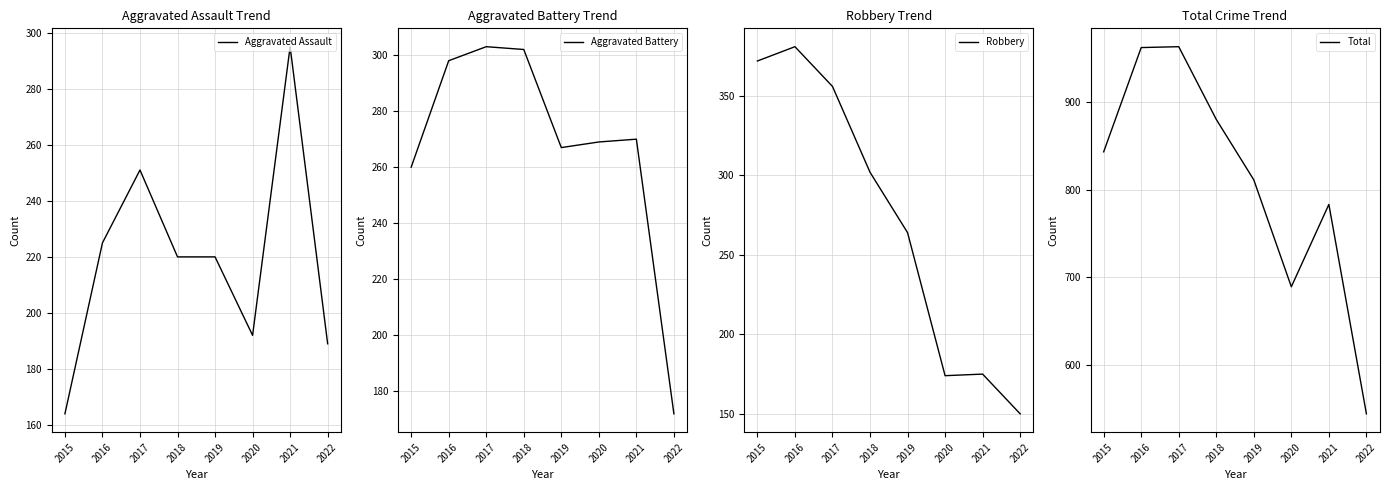

Reading right to left, transcribe all the data shown in this chart.

Aggravated Assault: 189	295	192	220	220	251	225	164
Aggravated Battery: 172	270	269	267	302	303	298	260
Robbery: 150	175	174	264	302	356	381	372
Total: 544	783	689	811	880	963	962	843